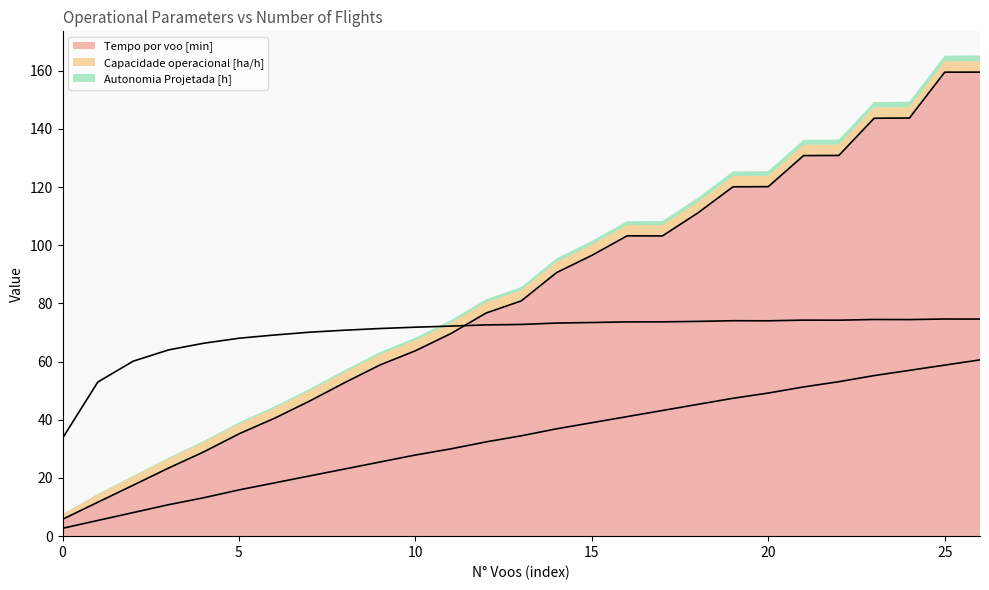

True or false: Tempo por voo [min] has a value of 5.8 at 0.

True